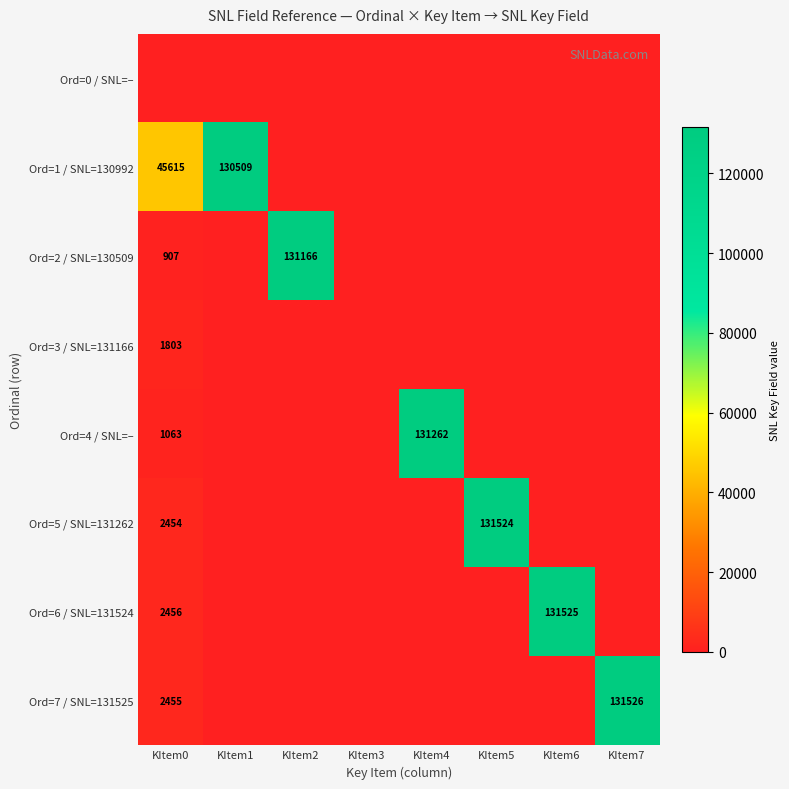

What is the average value of the Ord=4 / SNL=– series?

16541